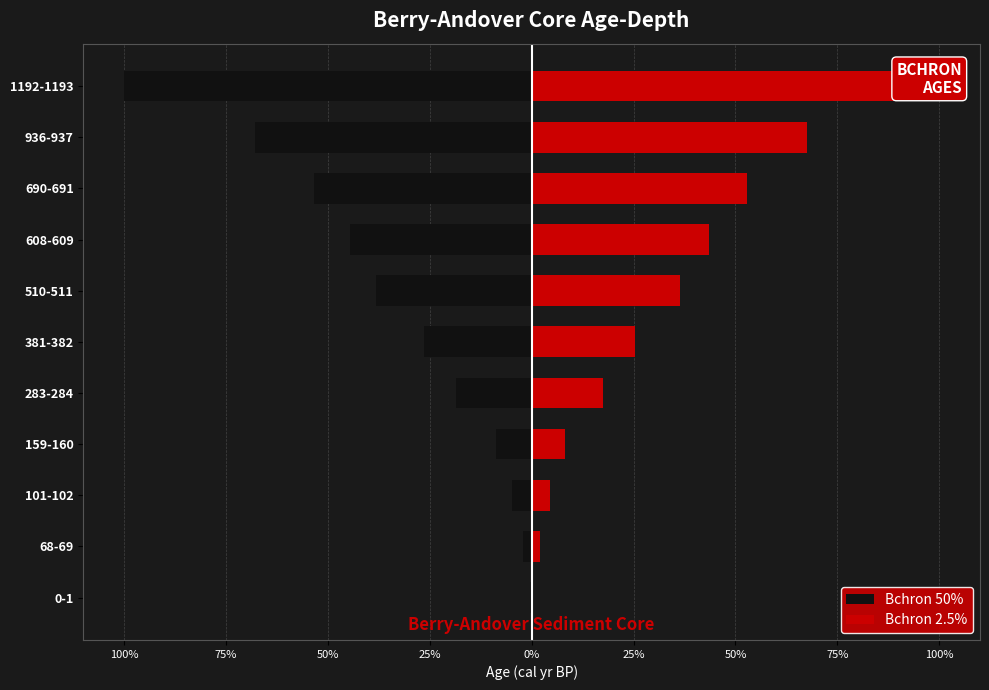

Does the chart contain any negative values?

Yes